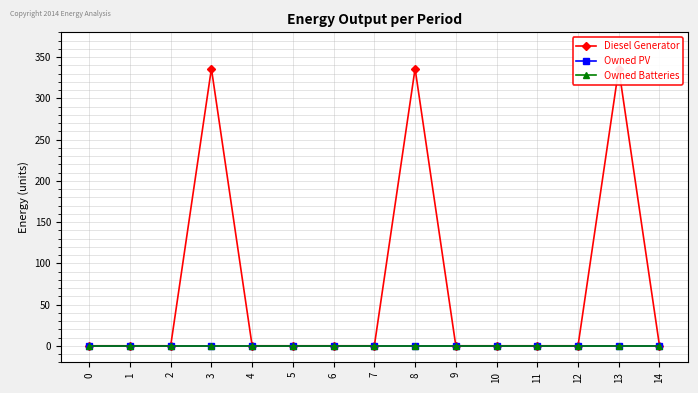

What is the difference between the maximum and minimum values in the Diesel Generator series?

336